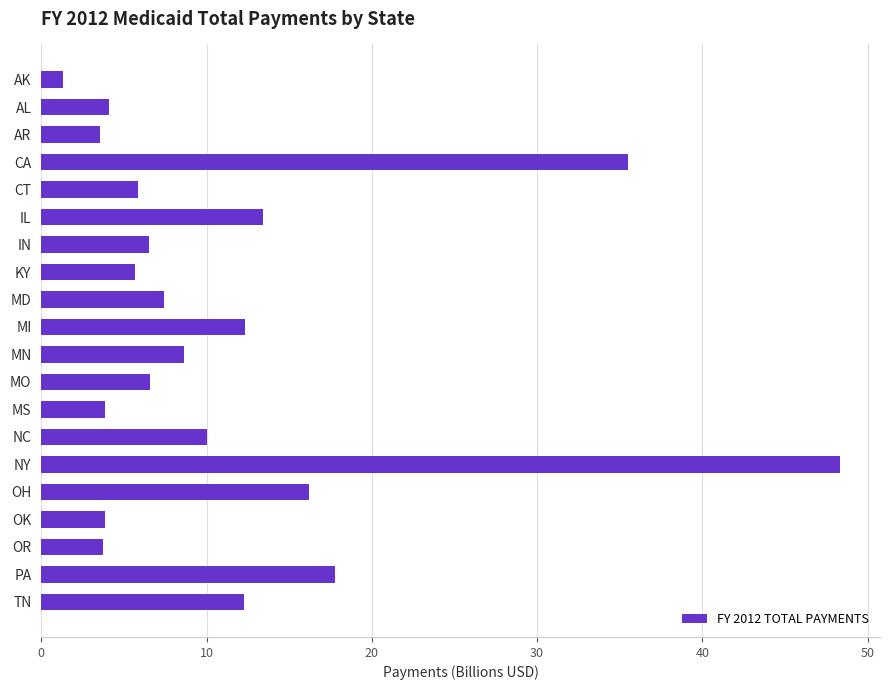

The chart shows a value of 6.7 at PA. True or false?

False